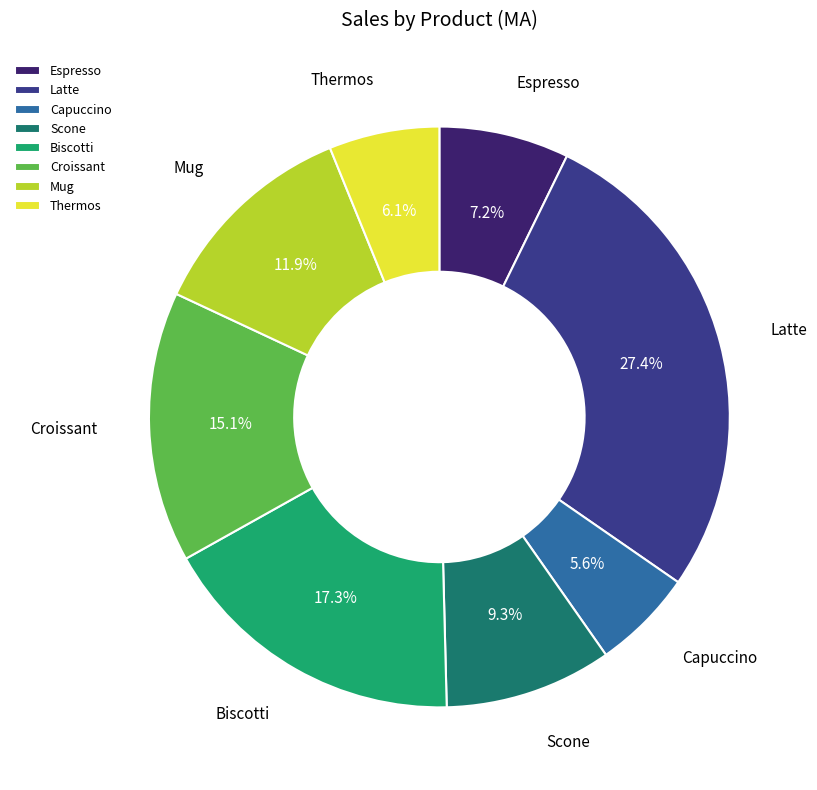

How many segments does this pie chart have?

8